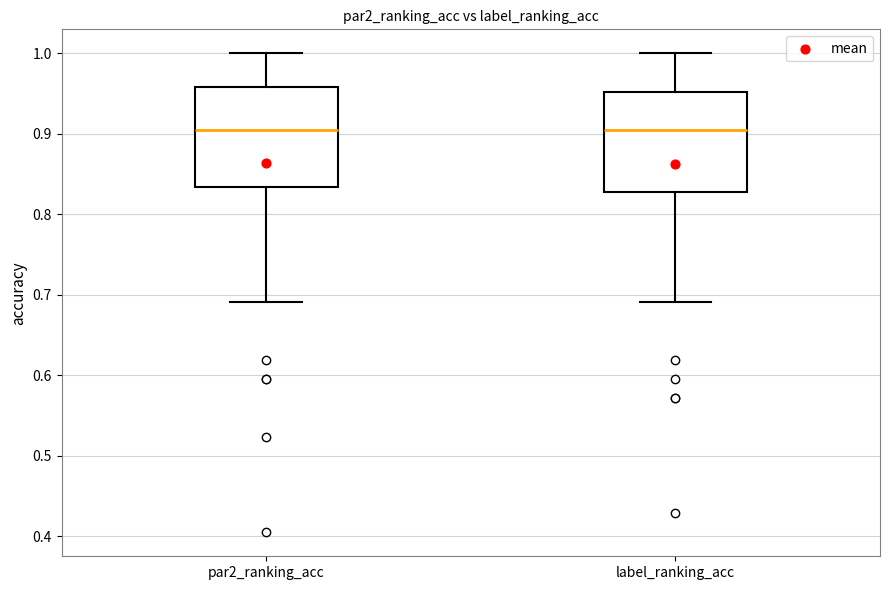

Where does the median line of the box for par2_ranking_acc sit on the y-axis? The values are not printed on the chart, so give them approximately, as read against the axis.

0.90